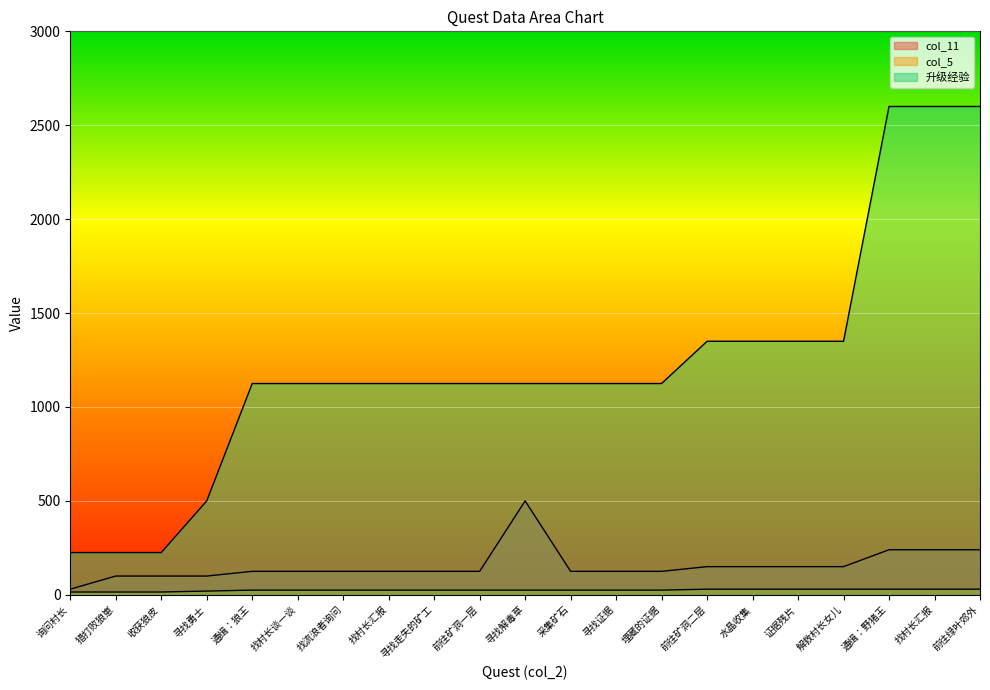

What is the label of the 6th point from the right?

水晶收集